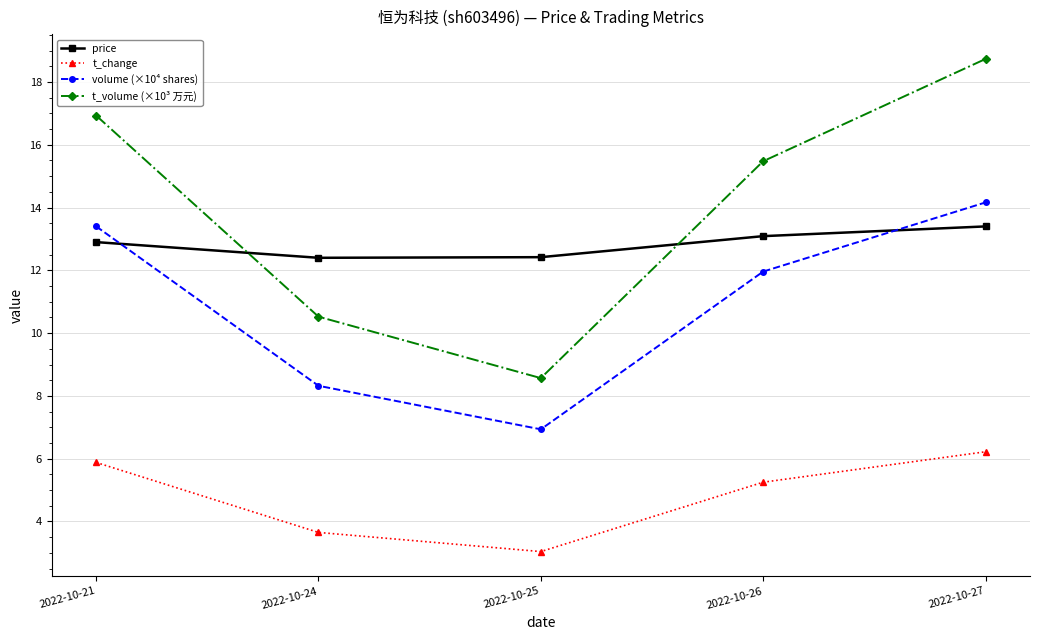

How many interior local valleys does the t_change series have?

1